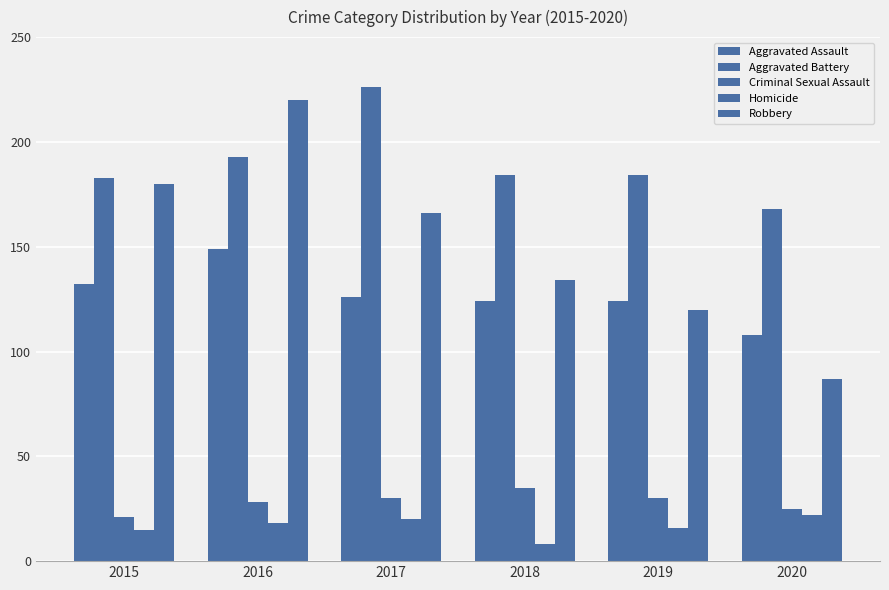

What is the sum of the Homicide values at 2017 and 2018?

28